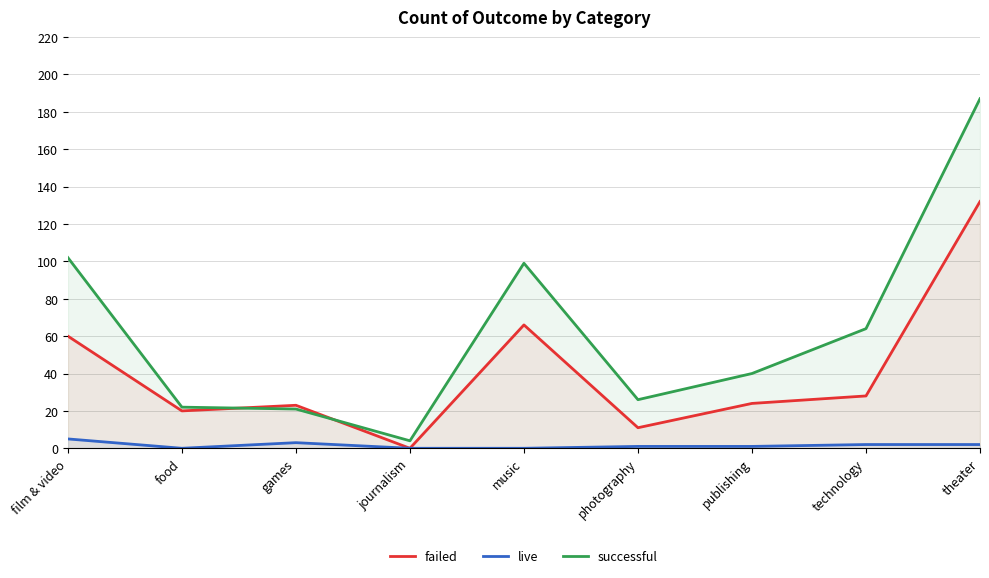

What position from the right is music?

5